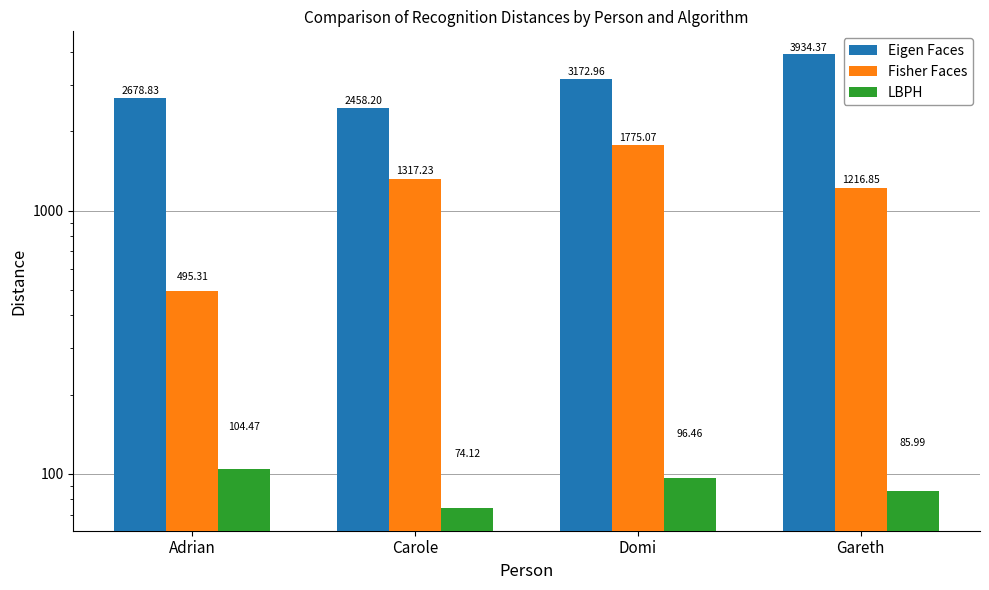

How many groups of bars are there?

4